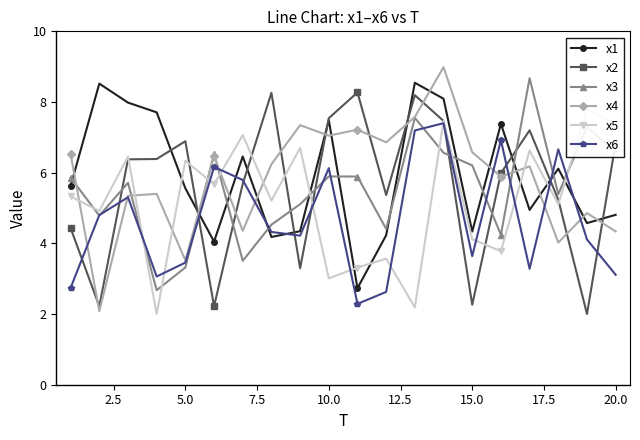

True or false: x4 and x1 cross at least once.

True